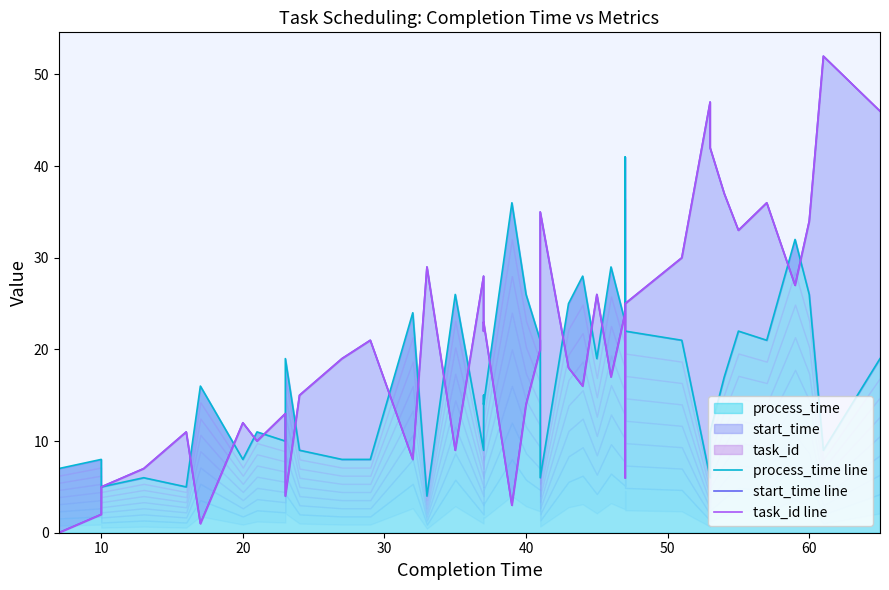

The process_time line series shows 39 at 34. True or false?

False